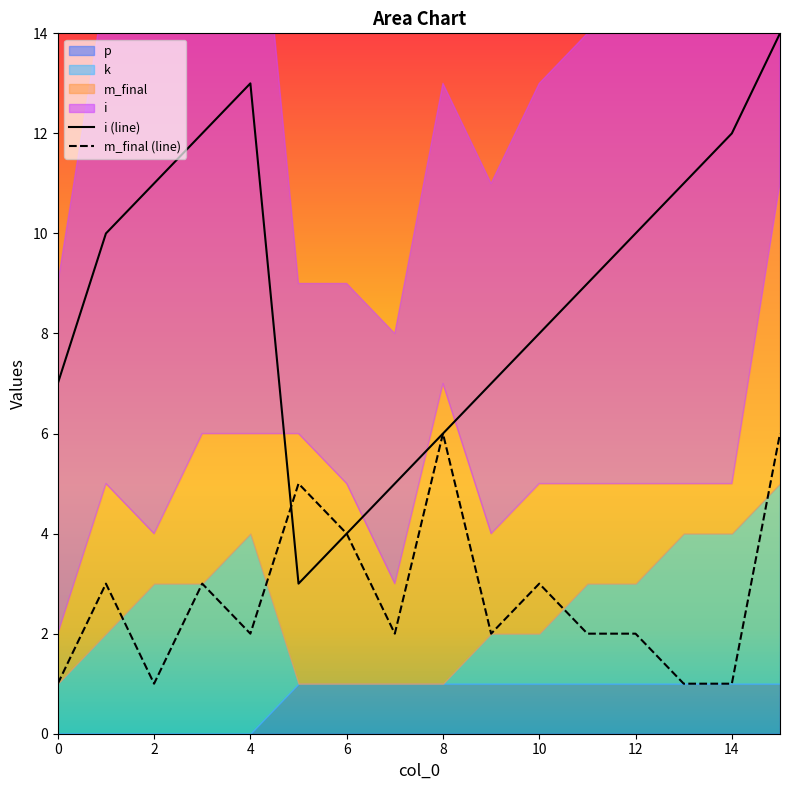

What is the sum of the m_final values at 7 and 0?

3